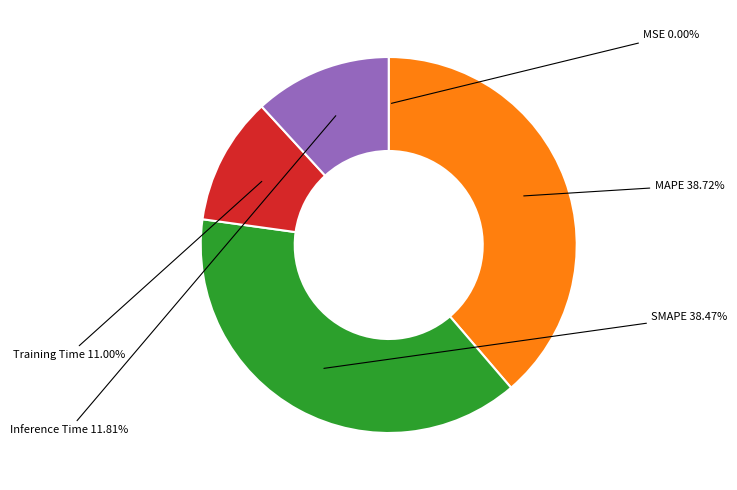

Is there a majority slice in this chart?

No